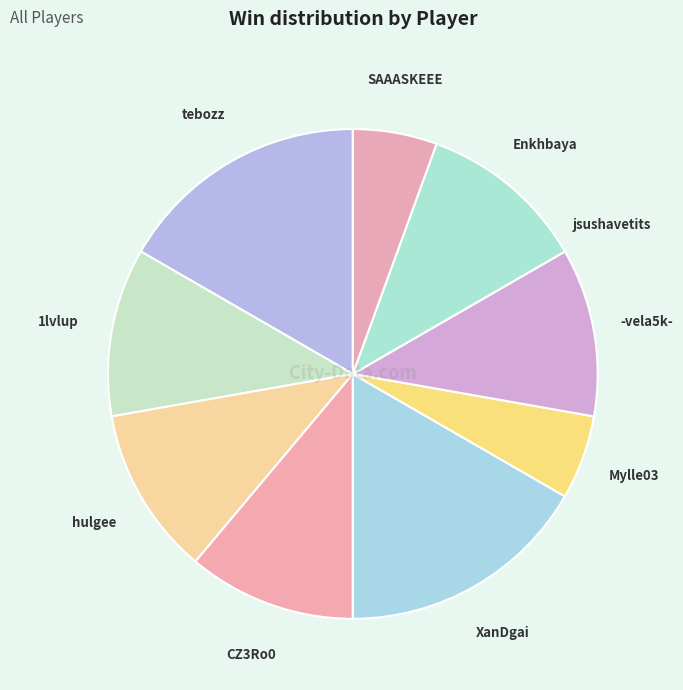

Is it true that -vela5k- is 11% of the pie?

True